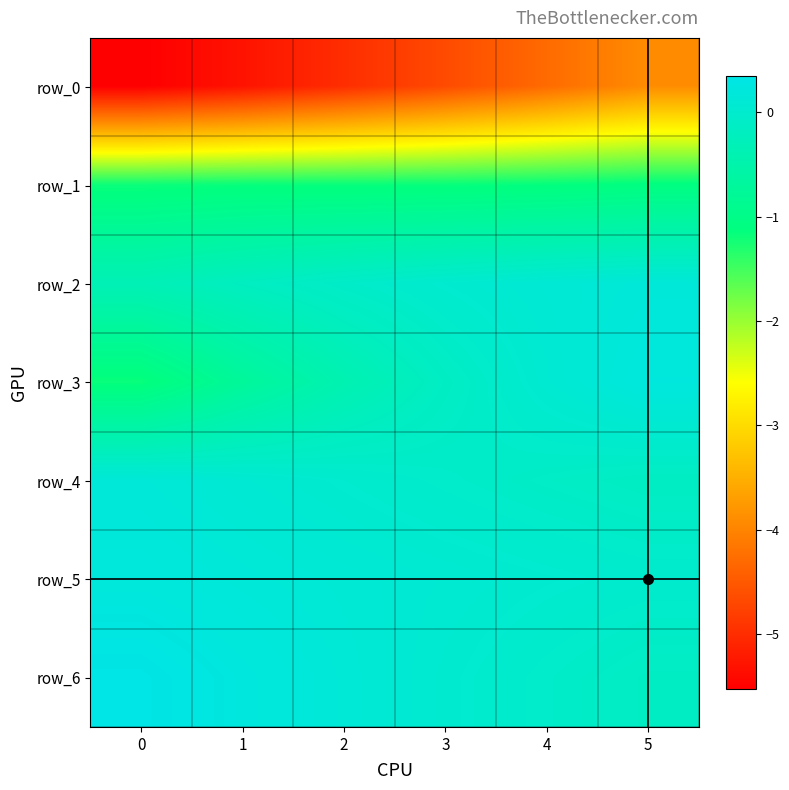

Reading left to right, what are all the values shown in this chart?

row_0: 0=-5.5	1=-5.3	2=-5.0	3=-4.7	4=-4.3	5=-3.9
row_1: 0=-1.2	1=-1.2	2=-1.2	3=-1.2	4=-1.1	5=-1.1
row_2: 0=-0.3	1=-0.2	2=-0.1	3=0.0	4=0.1	5=0.2
row_3: 0=-1.2	1=-0.7	2=-0.4	3=-0.1	4=0.1	5=0.2
row_4: 0=0.1	1=0.1	2=0.0	3=-0.0	4=-0.1	5=-0.1
row_5: 0=0.2	1=0.2	2=0.1	3=0.1	4=0.0	5=-0.0
row_6: 0=0.3	1=0.2	2=0.1	3=0.0	4=-0.0	5=-0.1